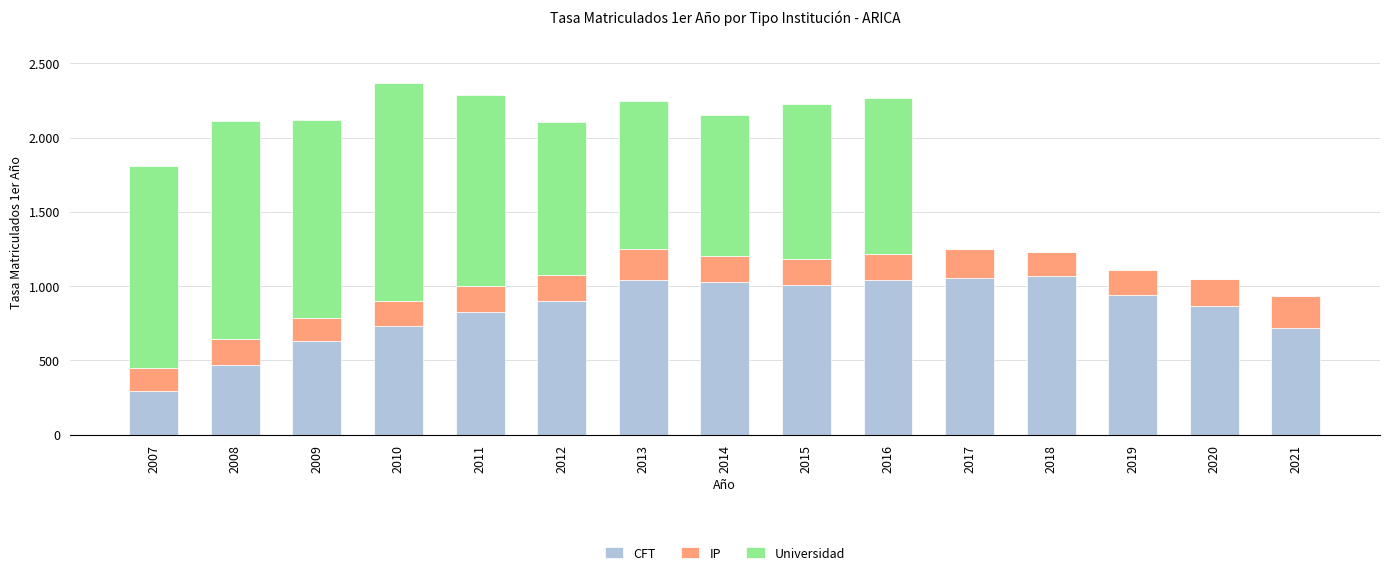

Does the chart contain stacked bars?

Yes